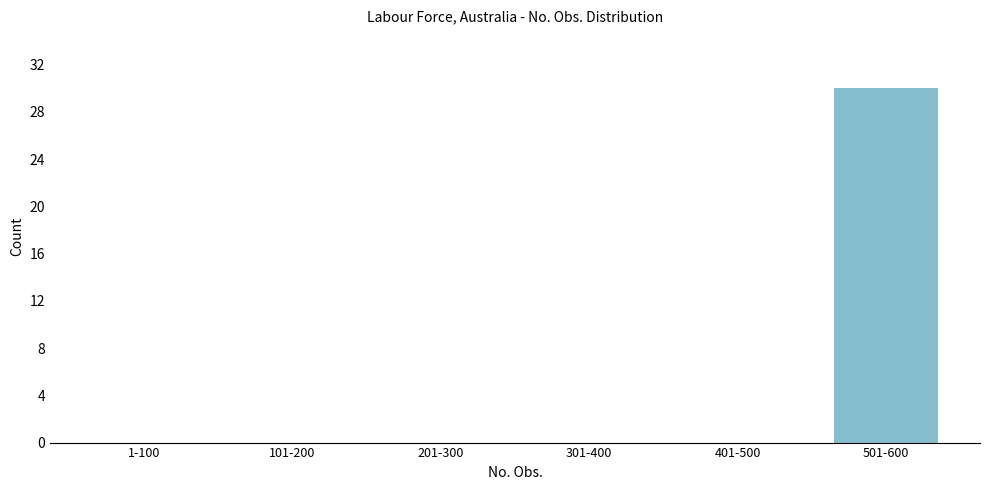

Reading left to right, what are all the values shown in this chart?

1-100=0	101-200=0	201-300=0	301-400=0	401-500=0	501-600=30